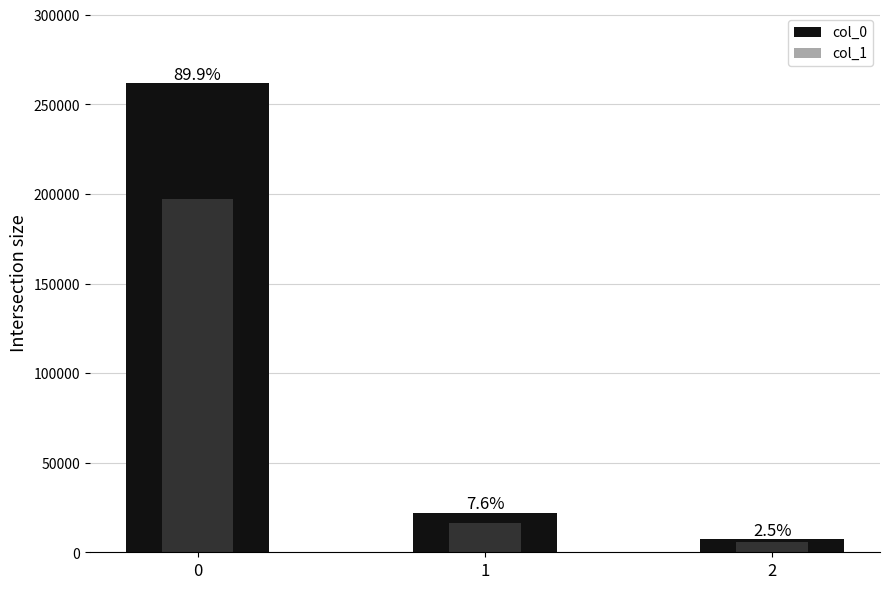

What is the value of the col_1 bar at the 1st from the left?

197375